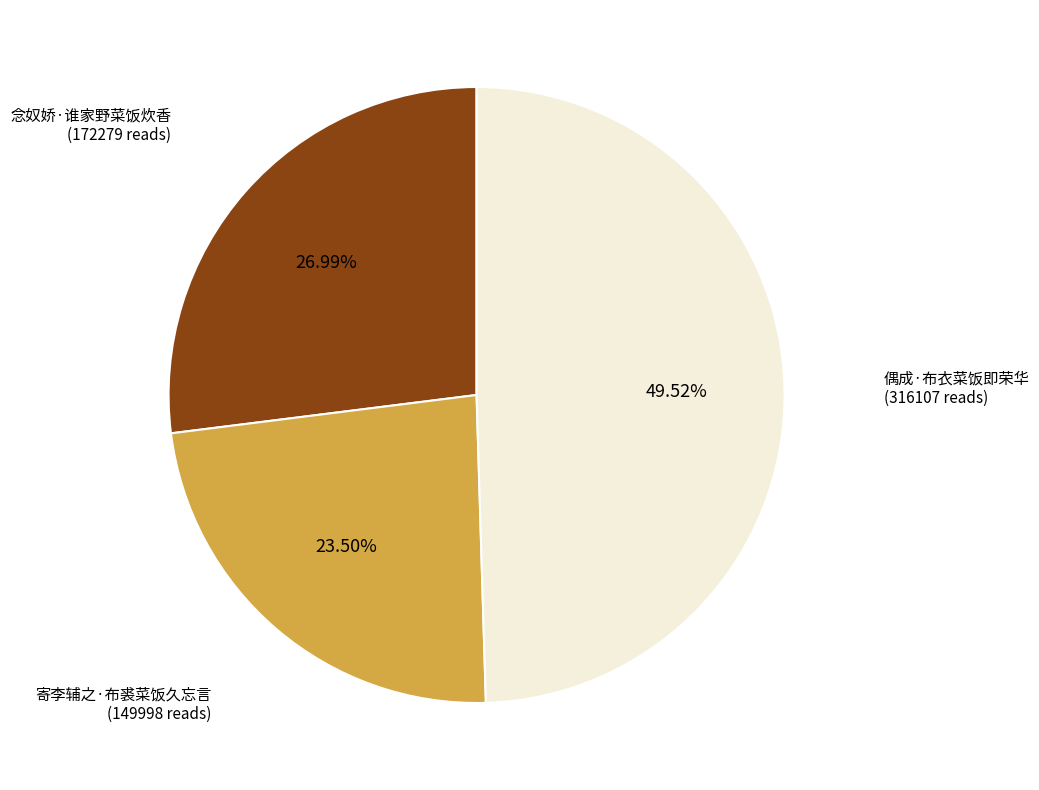

How many segments does this pie chart have?

3